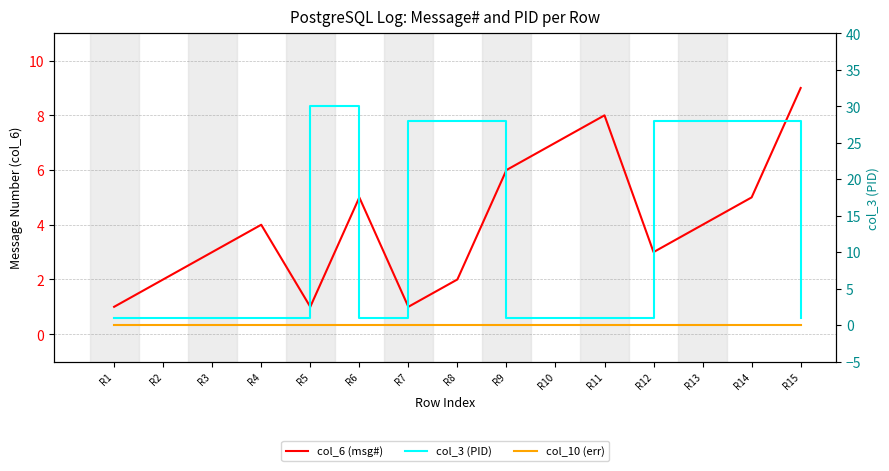

What is the spread (max minus min) of values at R7?

28